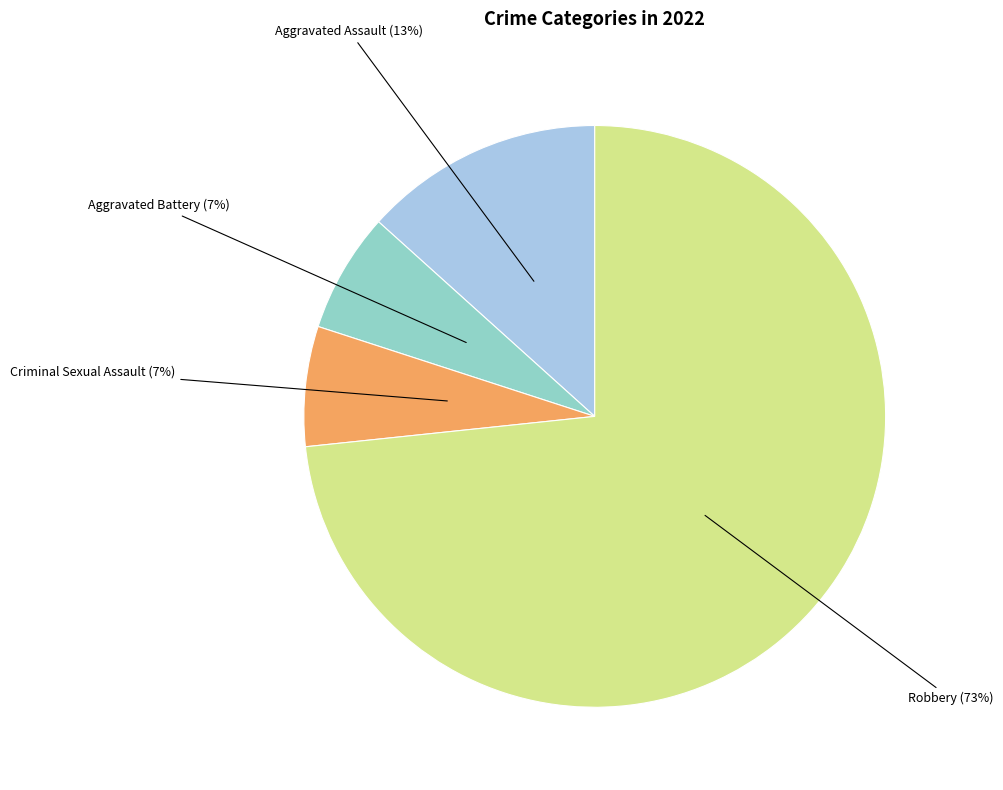

To the nearest percent, what is the average slice percentage?

25%